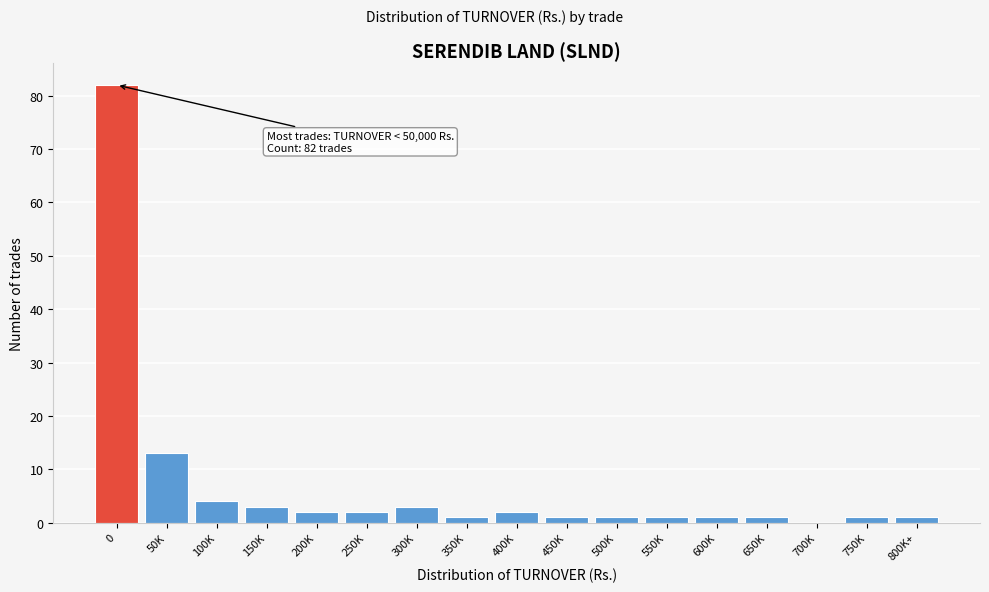

Reading right to left, list all the values displayed in this chart.

800K+=1	750K=1	700K=0	650K=1	600K=1	550K=1	500K=1	450K=1	400K=2	350K=1	300K=3	250K=2	200K=2	150K=3	100K=4	50K=13	0=82